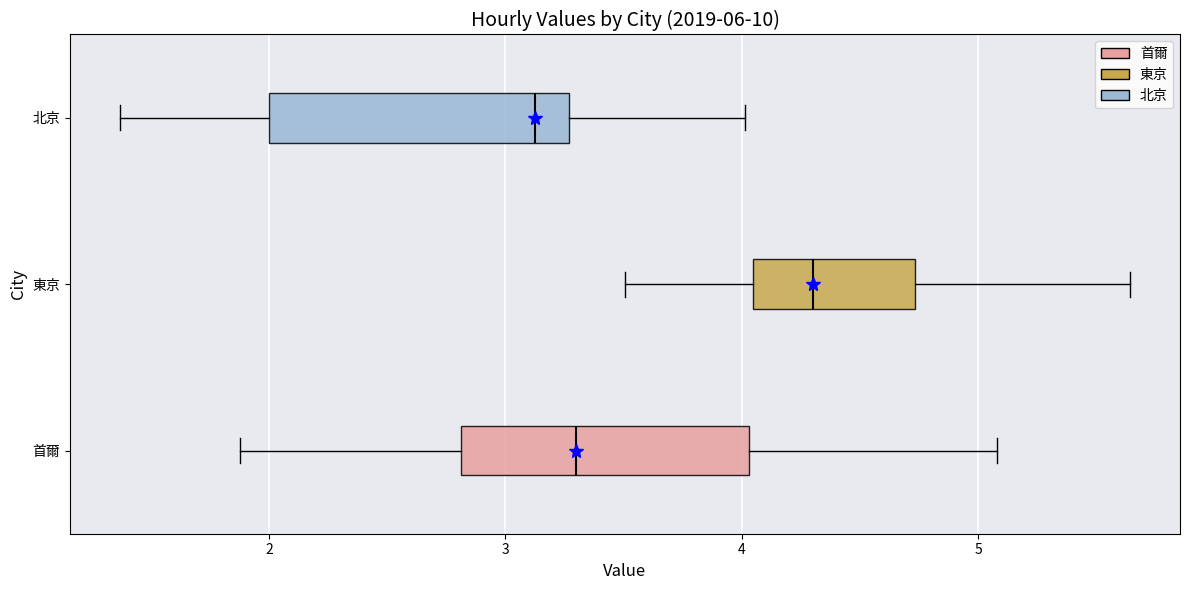

Which box has the furthest to the left median line?

北京